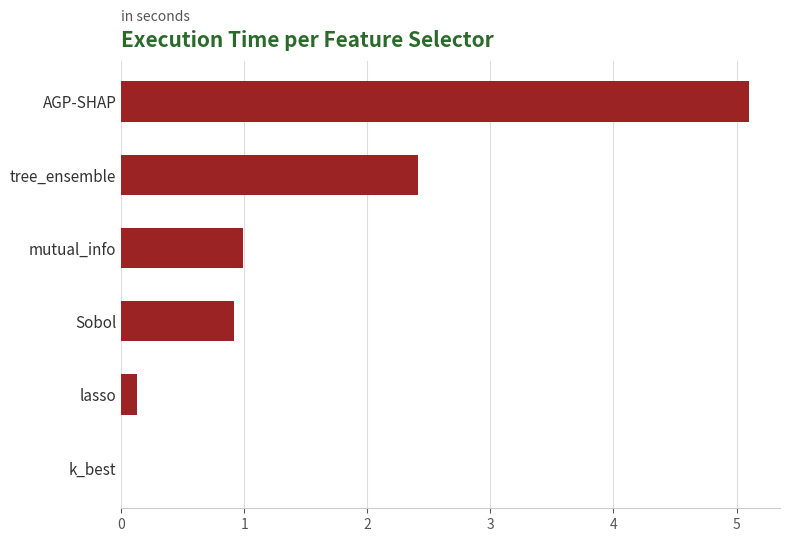

What is the greatest value displayed?

5.1